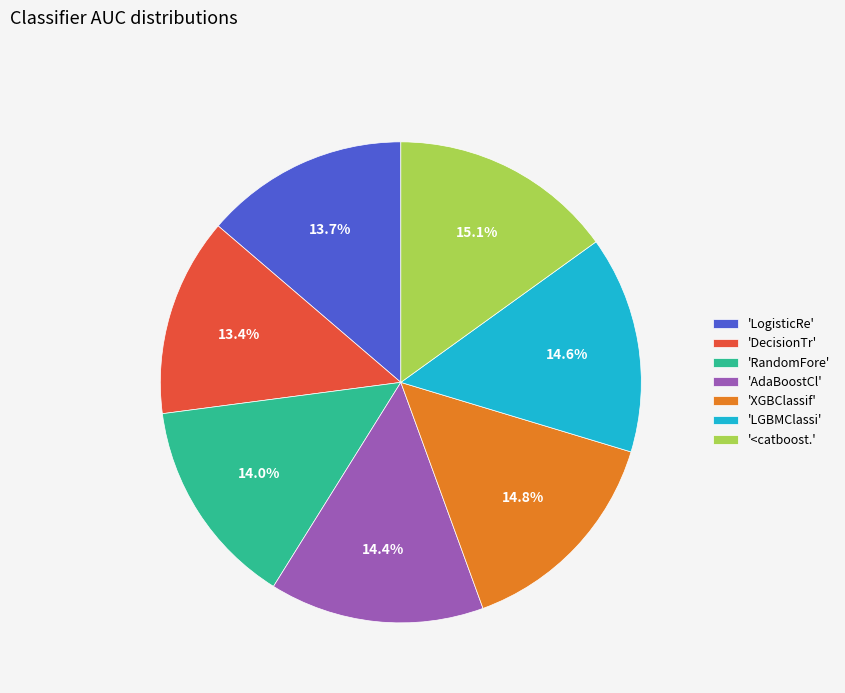

Between 'LGBMClassi' and 'LogisticRe', which is larger?

'LGBMClassi'